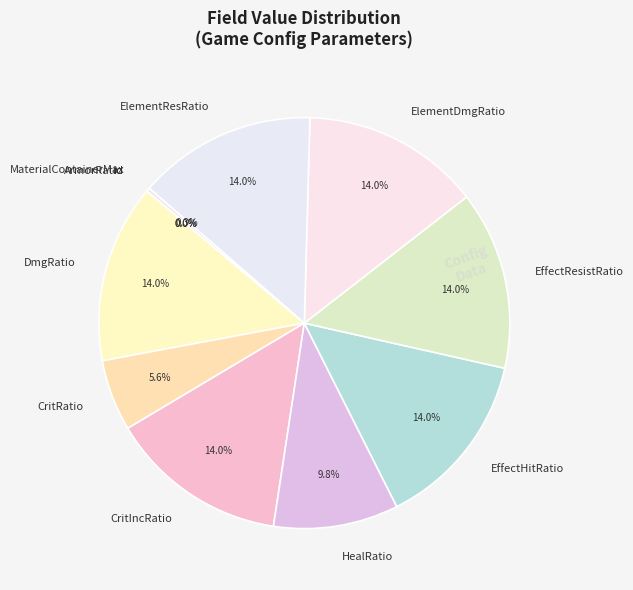

What percentage is the HealRatio slice, to the nearest percent?

10%